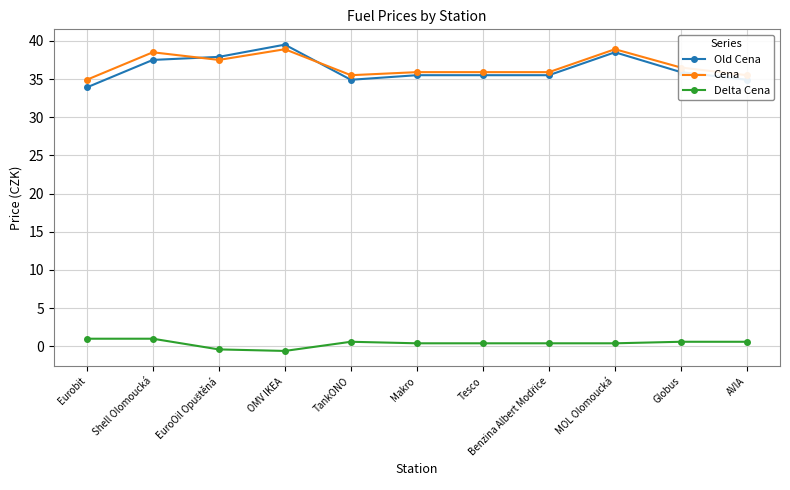

At how many categories does at least one series exceed 2?

11